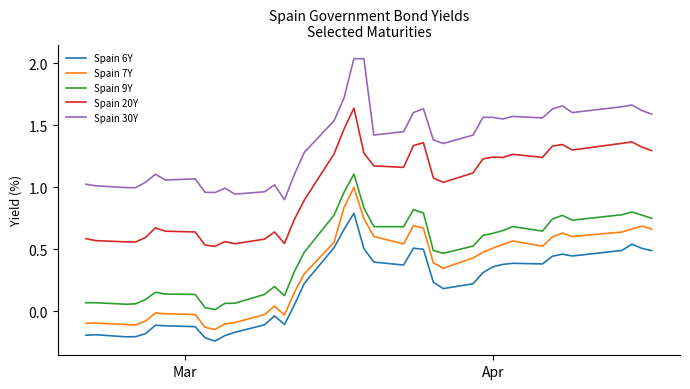

List the series in order of their peak value, lowest first.

Spain 6Y, Spain 7Y, Spain 9Y, Spain 20Y, Spain 30Y